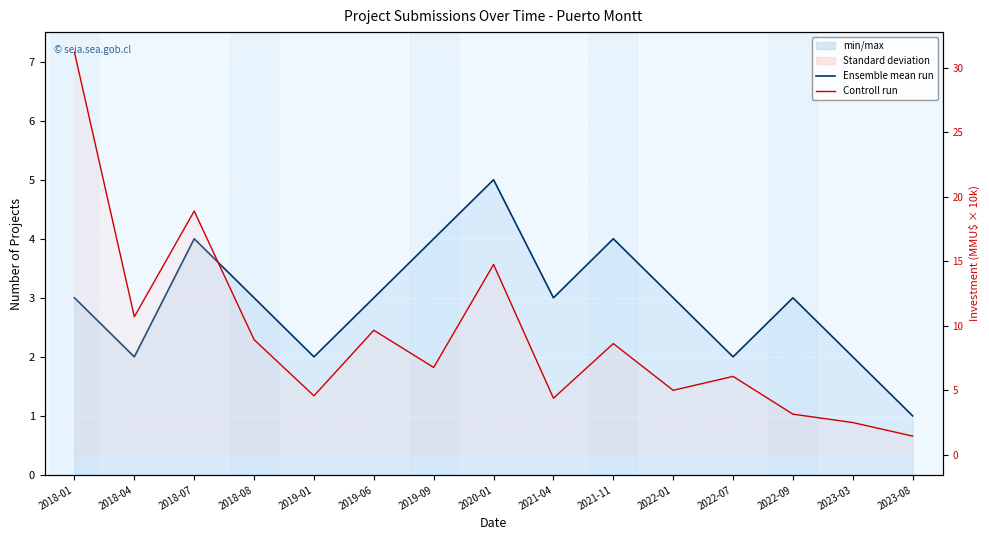

At which category does the chart reach its minimum across all series?

2023-08